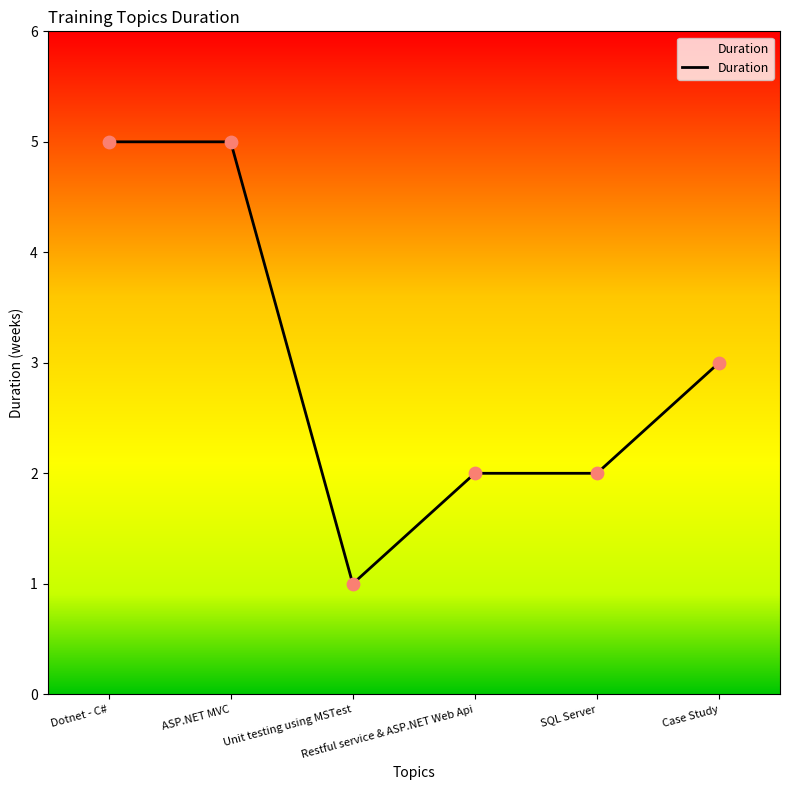

Approximately how many times larger is the value at Case Study compared to SQL Server?

1.5